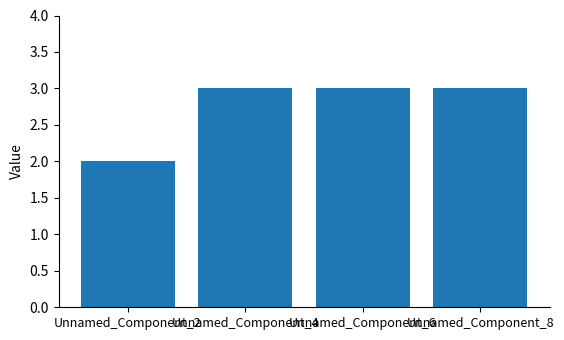

How many categories are shown in the chart?

4